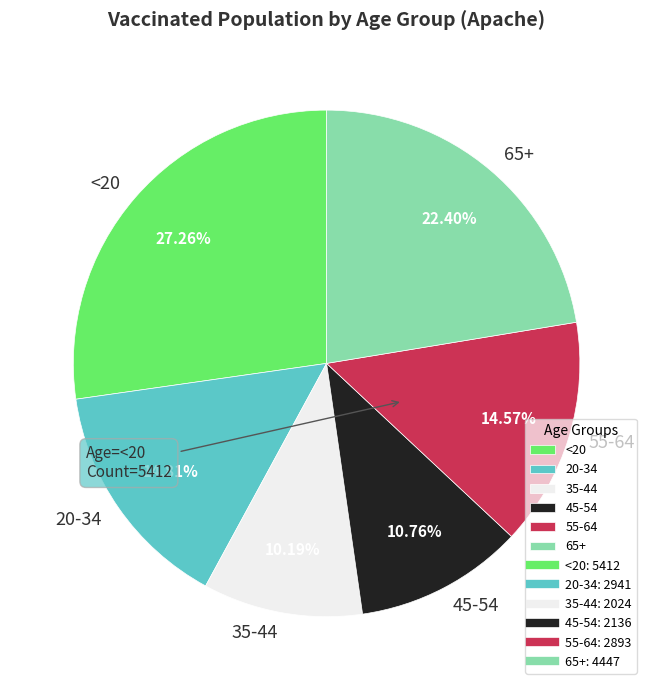

Combined, what portion of the pie is 20-34 and <20?

42.1%